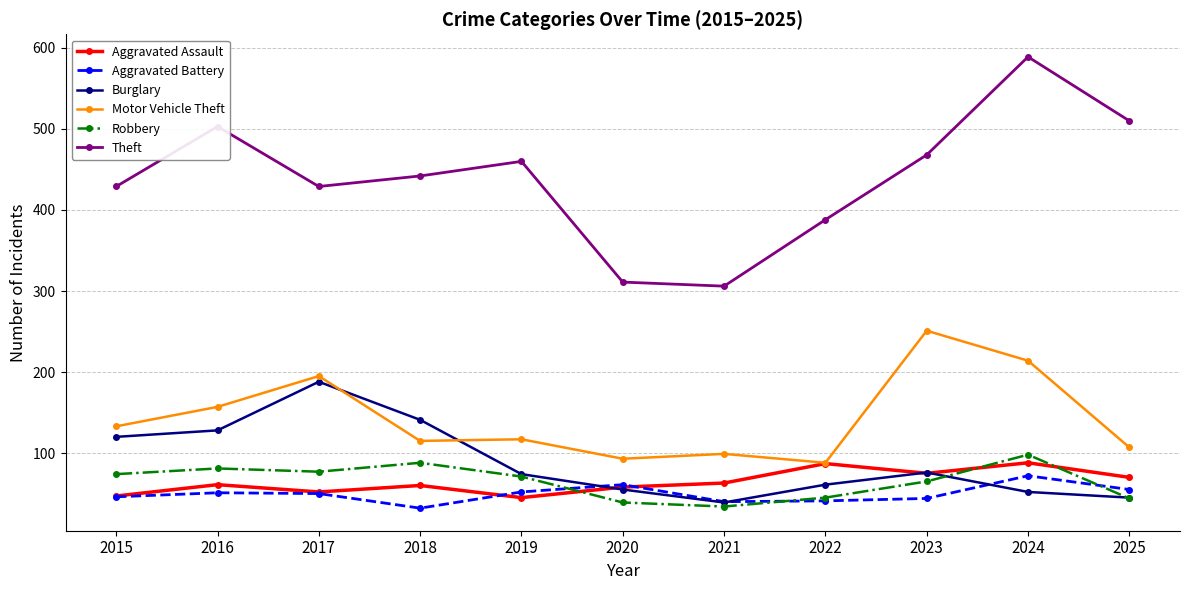

Rank the series at 2024 from lowest to highest value.

Burglary, Aggravated Battery, Aggravated Assault, Robbery, Motor Vehicle Theft, Theft